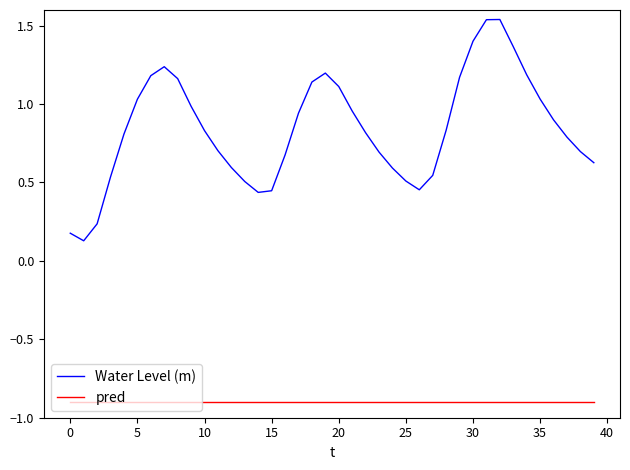

List the series in order of their peak value, highest first.

Water Level (m), pred